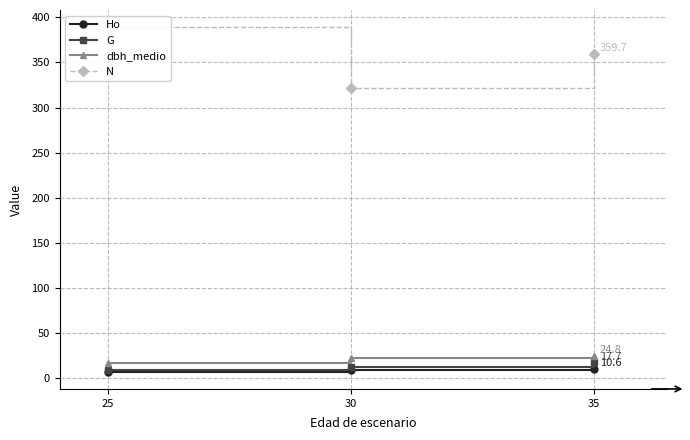

How many data points in N are less than 359?

1